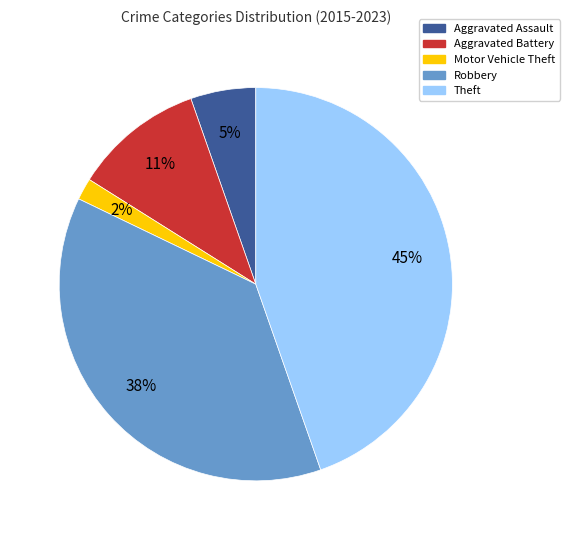

Is the sum of Robbery and Aggravated Battery greater than half?

No